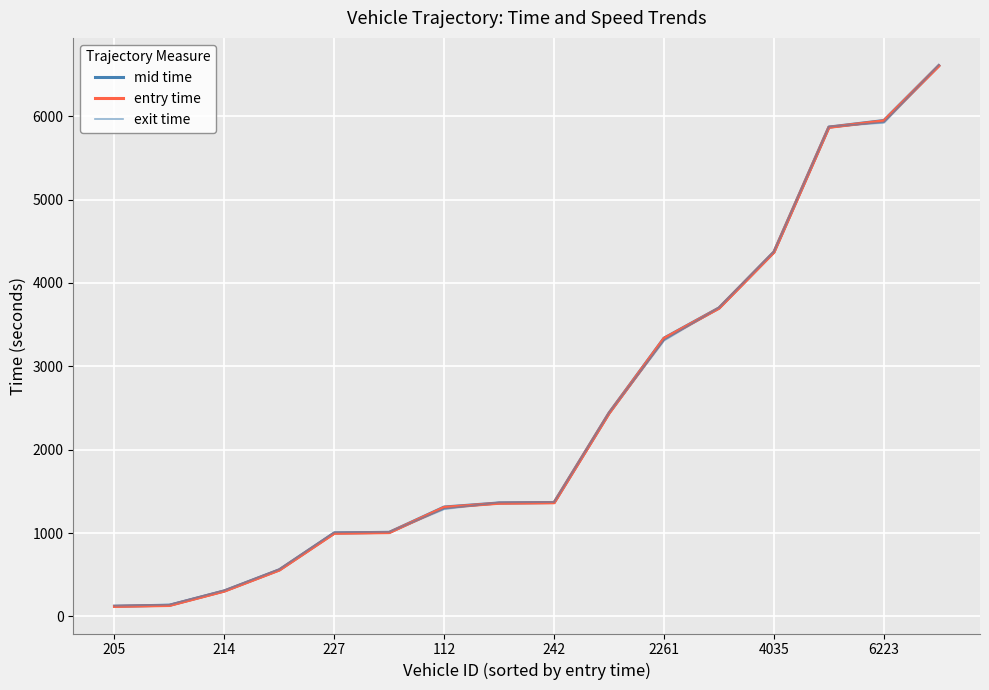

Which label corresponds to the largest value in the chart?

15